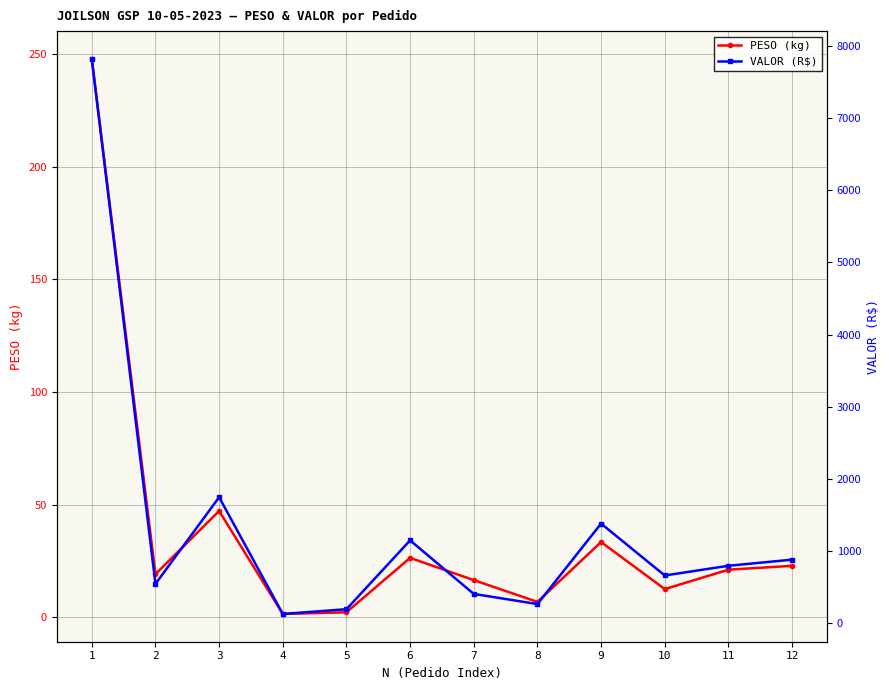

What is the average value of the PESO (kg) series?

38.1